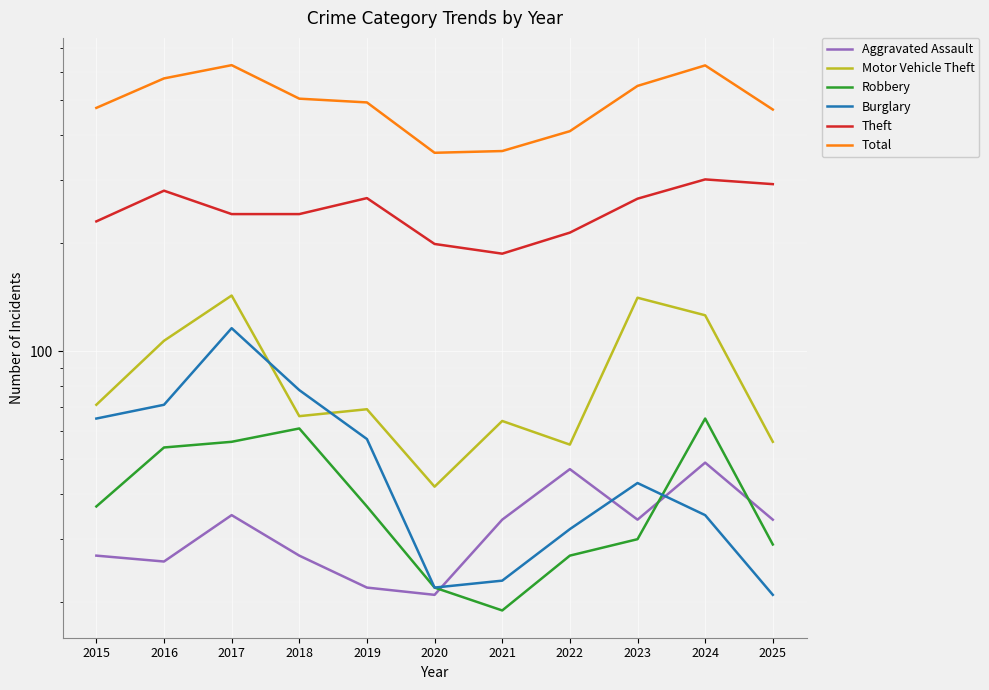

Which has a higher value, 2025 or 2024?

2024